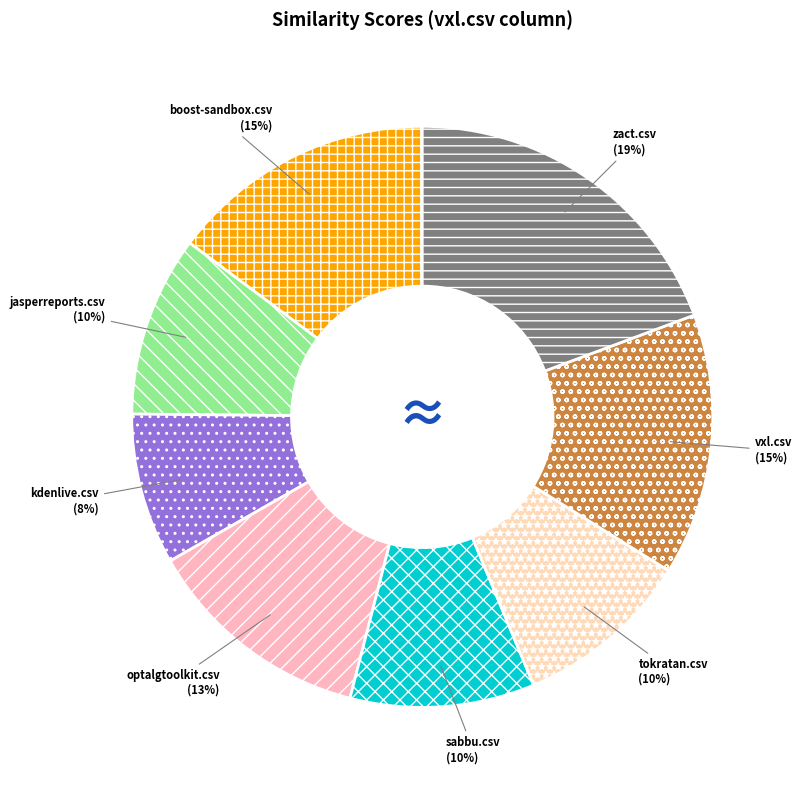

Does boost-sandbox.csv represent more than half of the total?

No